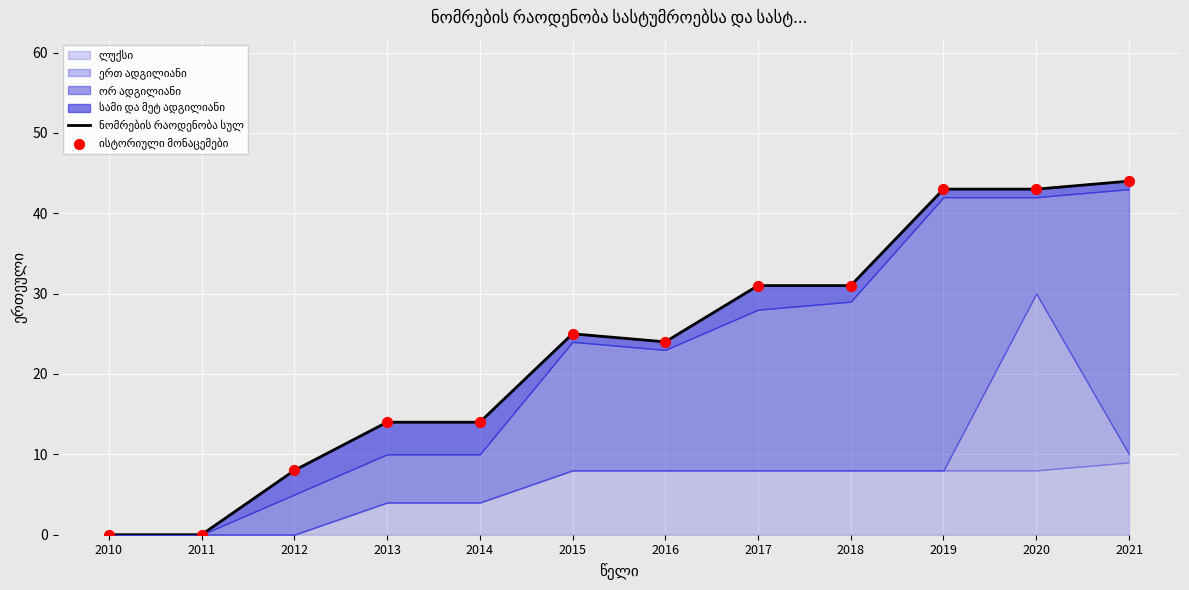

Which series has the largest total across all categories?

ნომრების რაოდენობა სულ